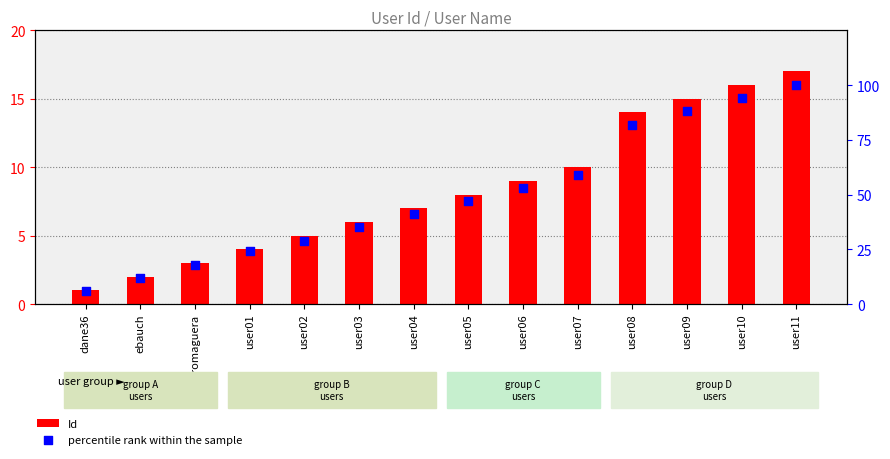

At which category is the sum across all series the highest?

user11